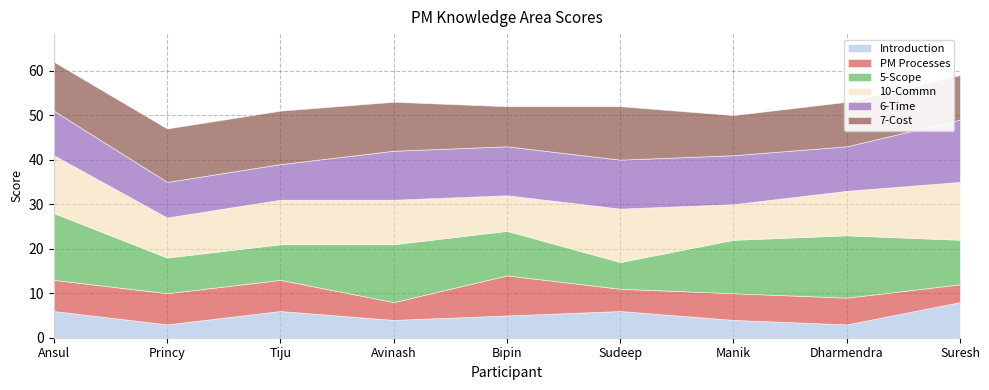

How many categories are shown in the chart?

9